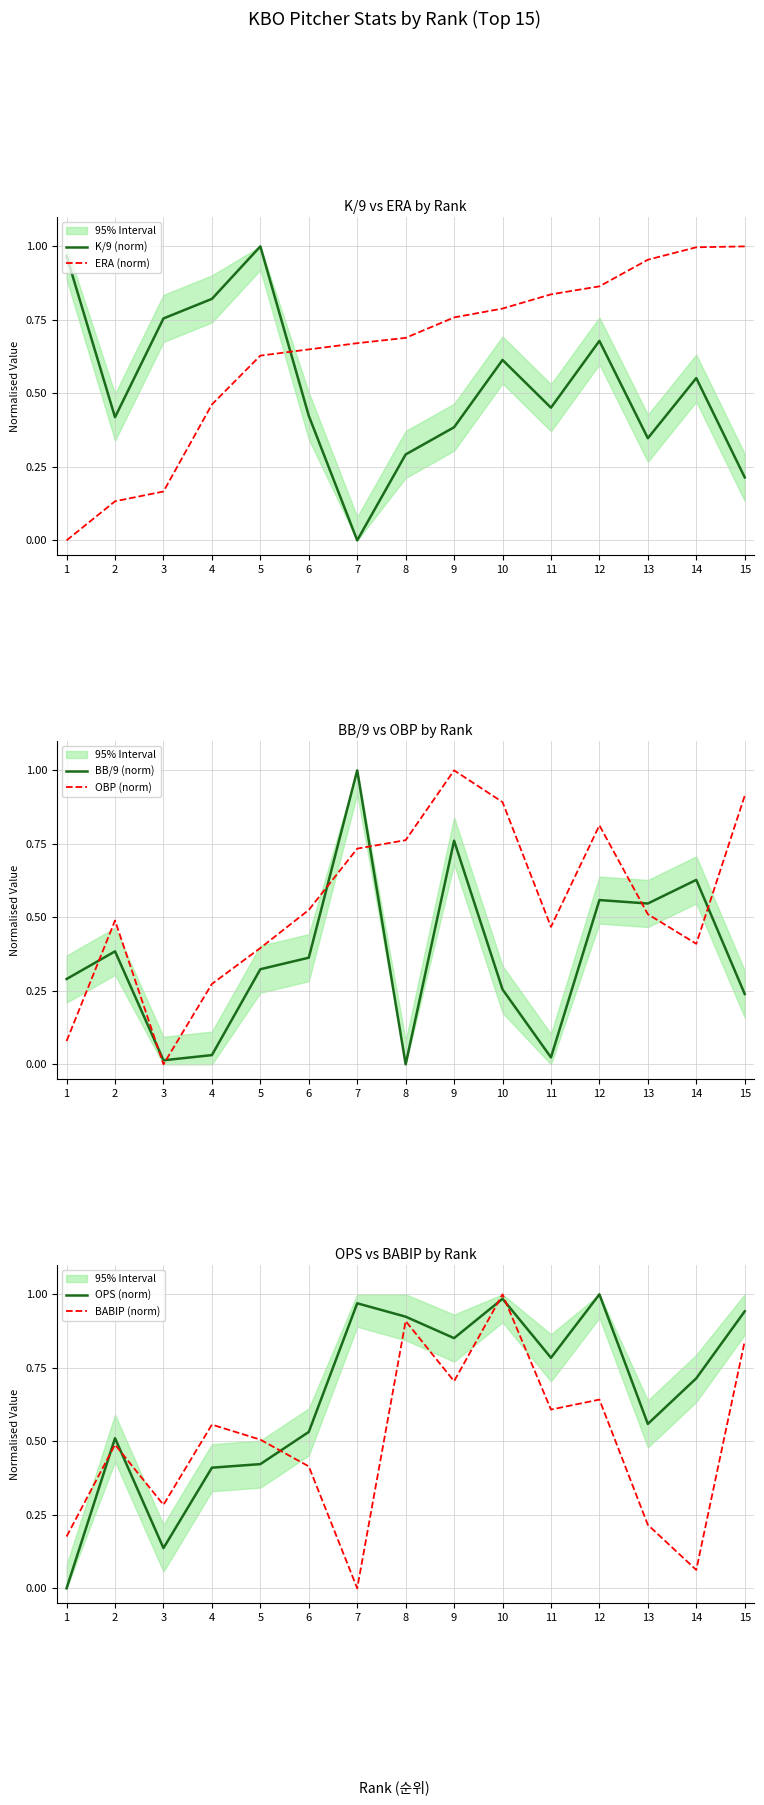

In K/9 (norm), how many points are lower than both neighbors (excluding endpoints)?

4